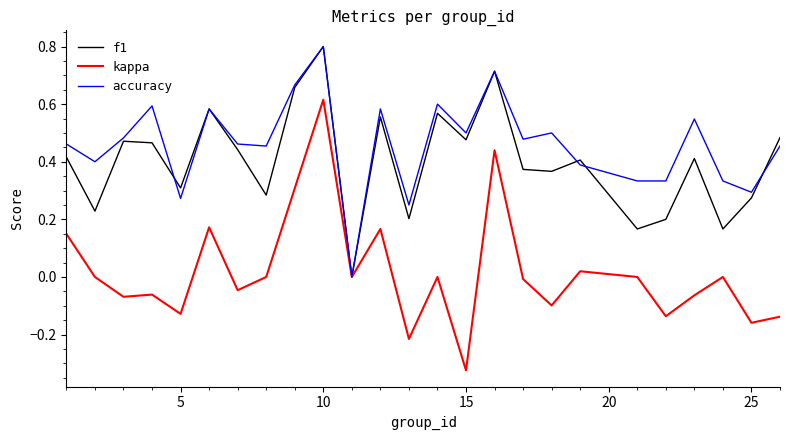

What is the maximum value shown in the chart?

0.8